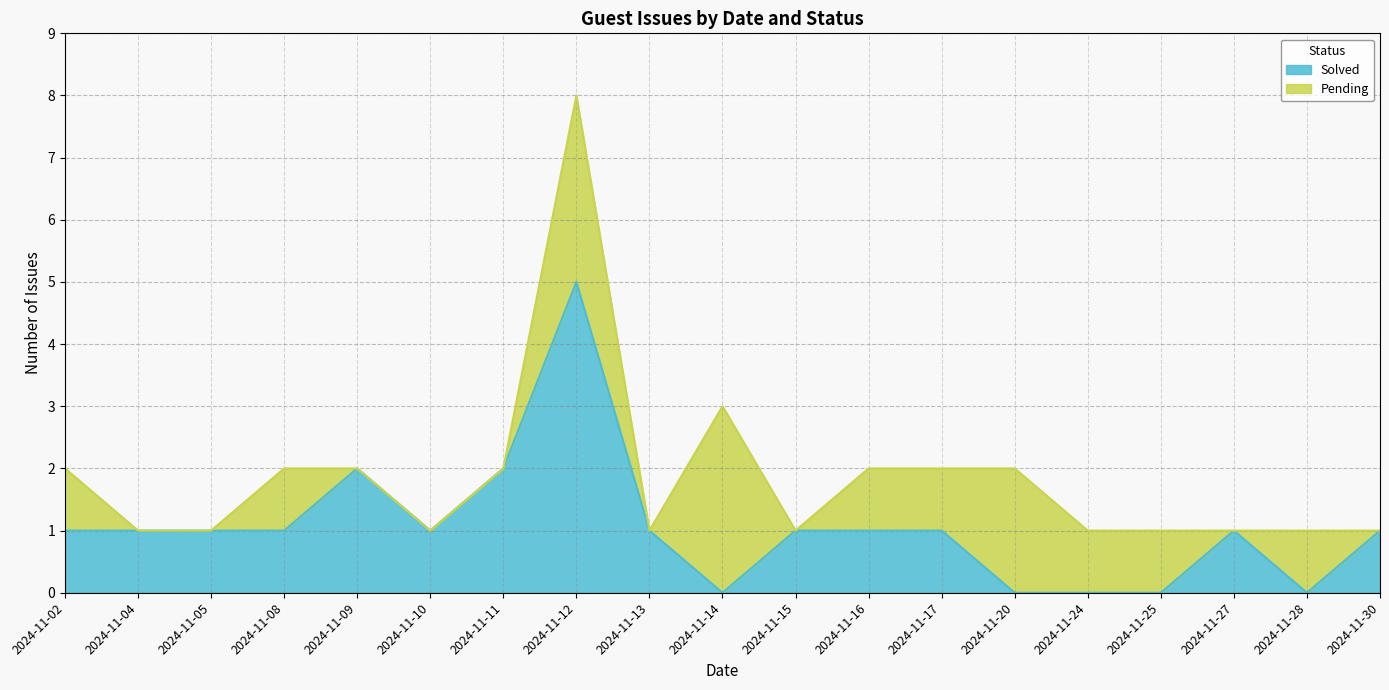

How many values are below 1?

5